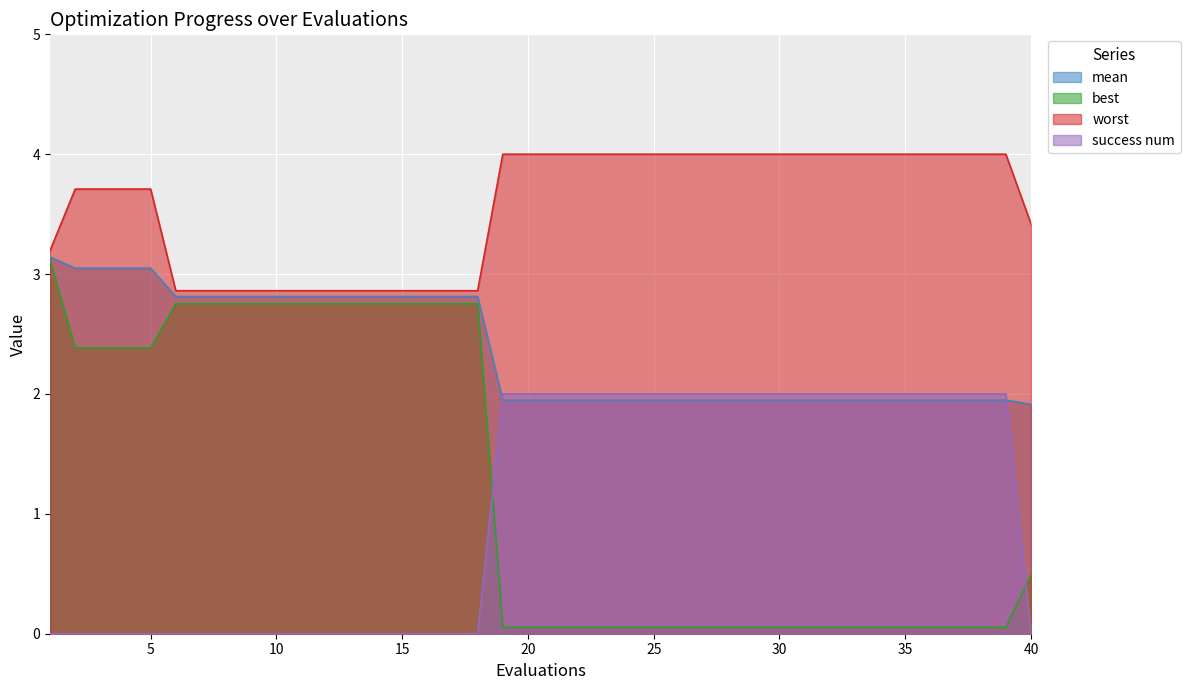

Between 15 and 23, which series saw the biggest shift?

best